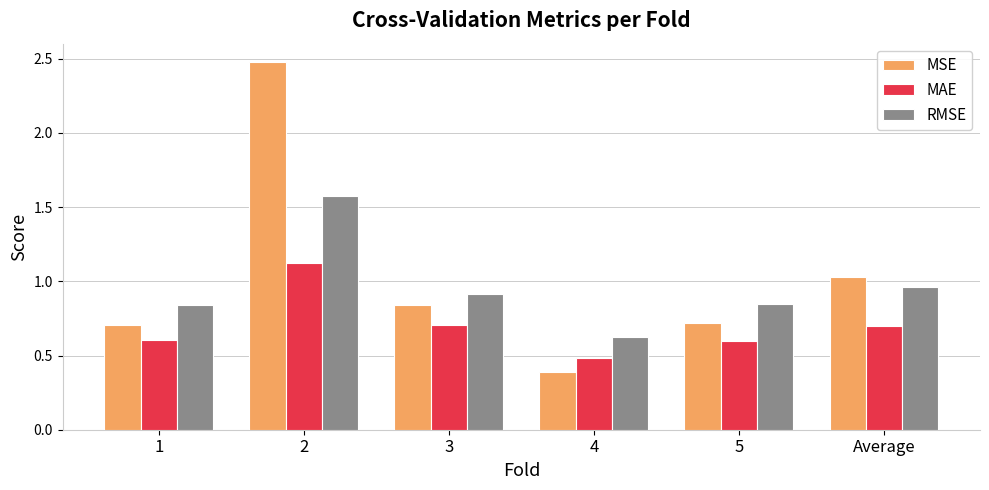

At how many categories does at least one series exceed 2?

1